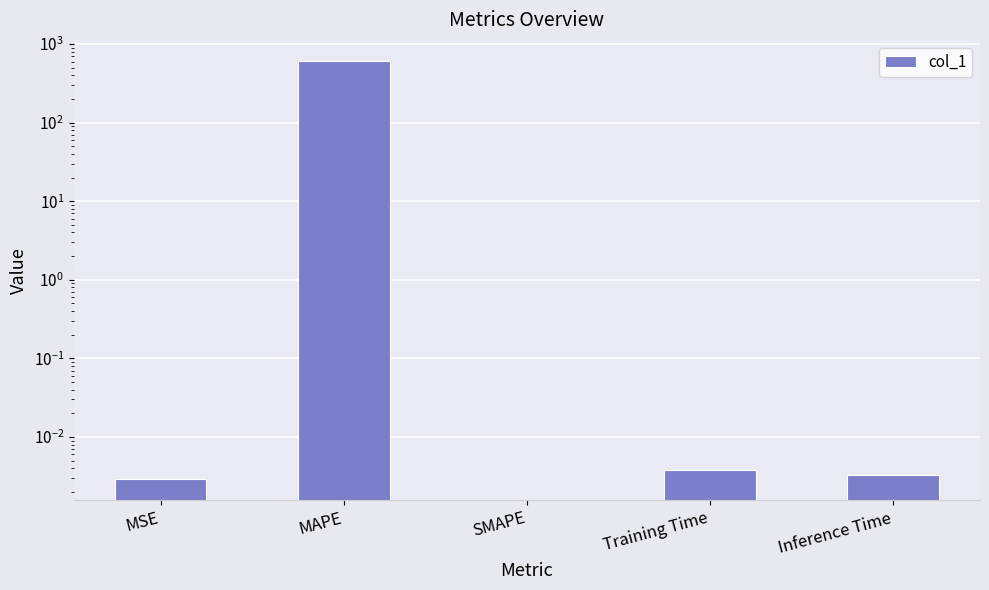

What is the maximum value shown in the chart?

612.4